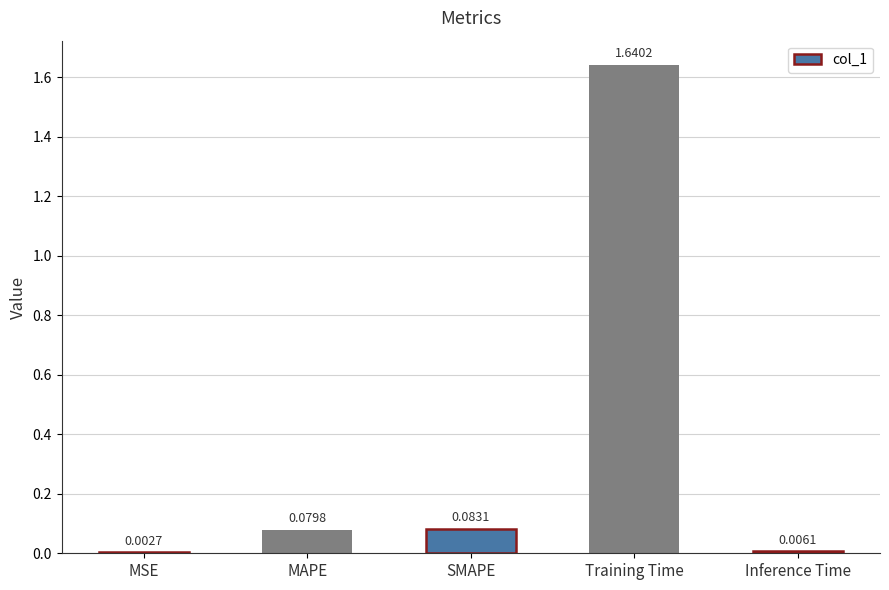

Is it true that the value at MAPE is 0.0?

False